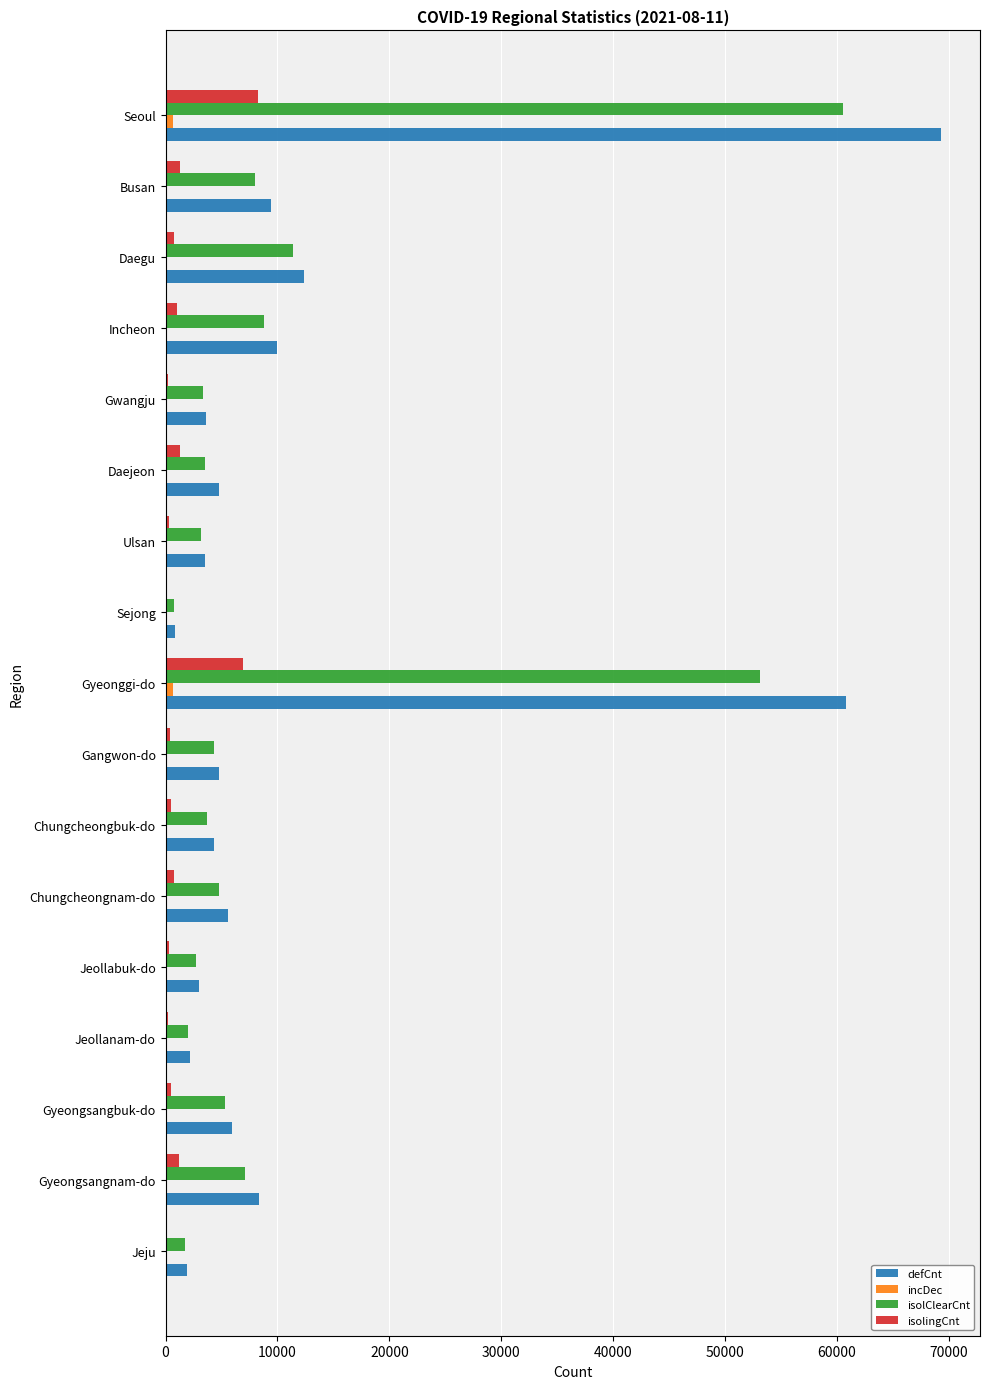

The defCnt series shows 16024 at Incheon. True or false?

False